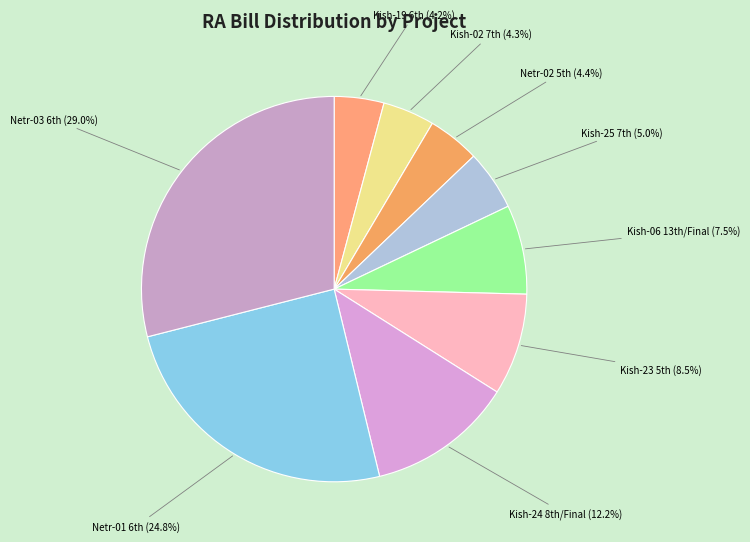

How many slices are in this pie chart?

9